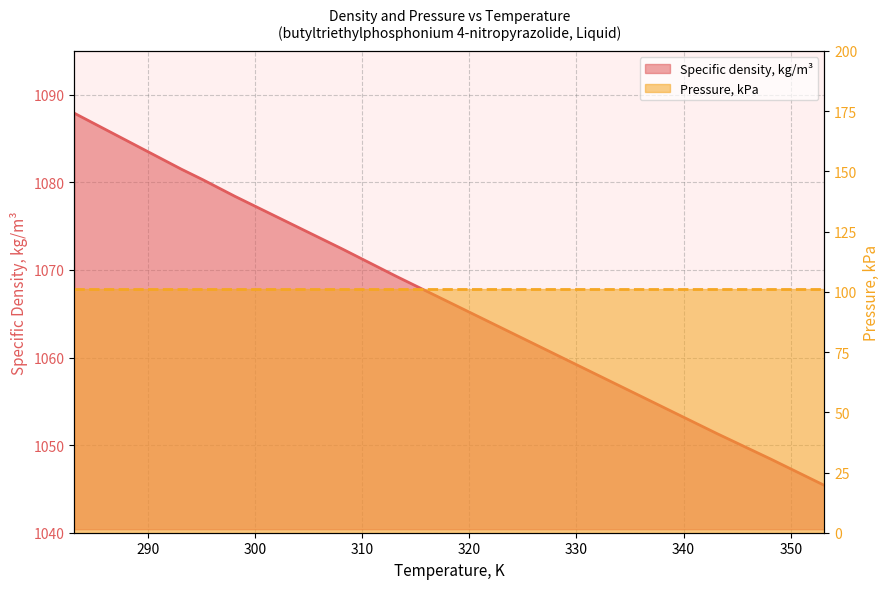

The chart shows a value of 1690.0 at 328.15. True or false?

False